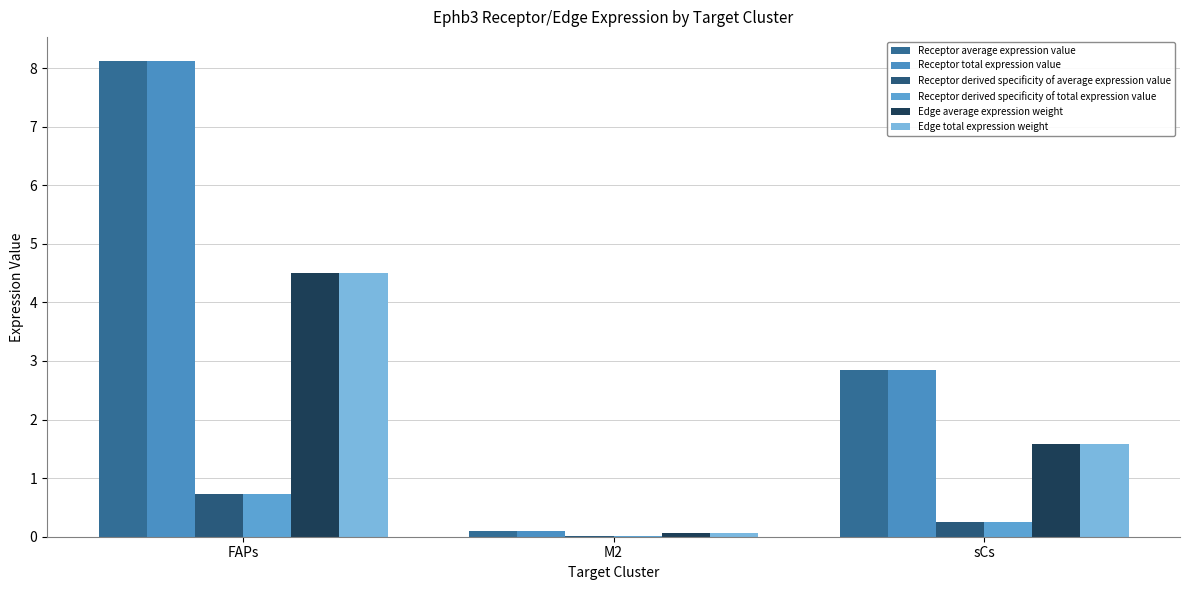

What are all the series names shown in the legend?

Receptor average expression value, Receptor total expression value, Receptor derived specificity of average expression value, Receptor derived specificity of total expression value, Edge average expression weight, Edge total expression weight